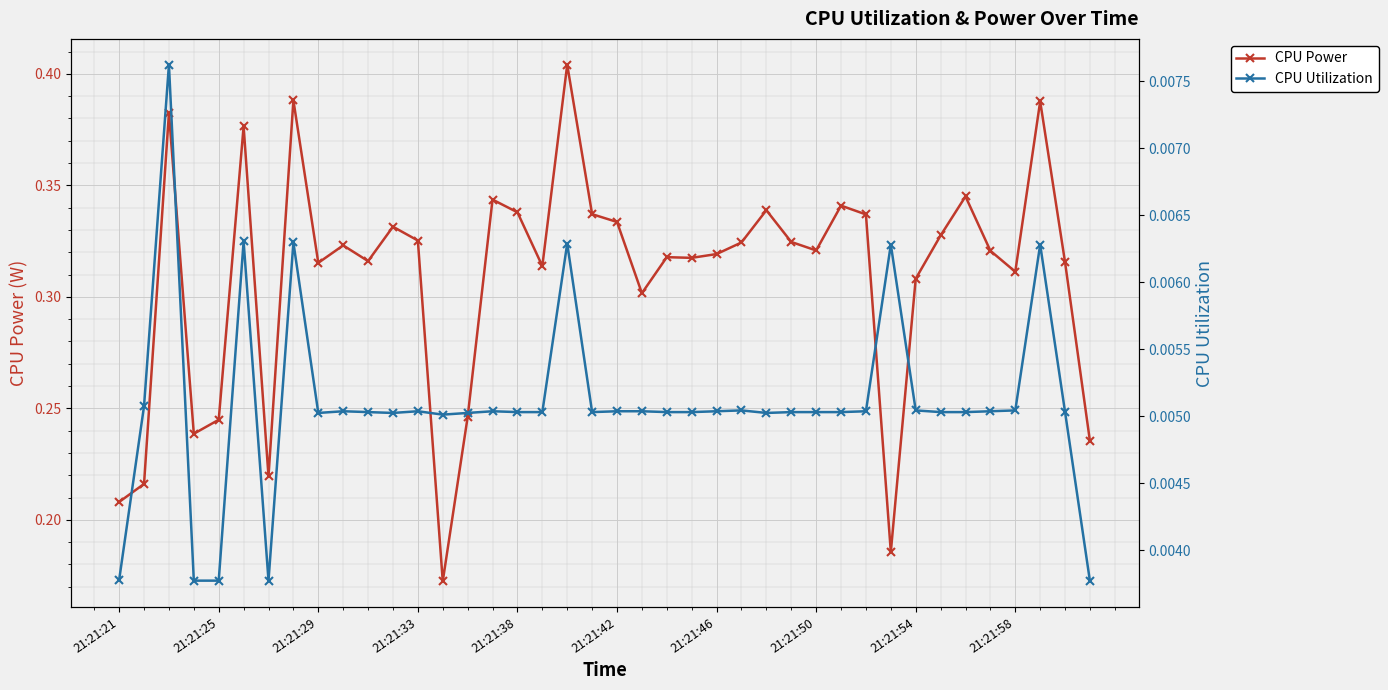

What are all the series names shown in the legend?

CPU Power, CPU Utilization